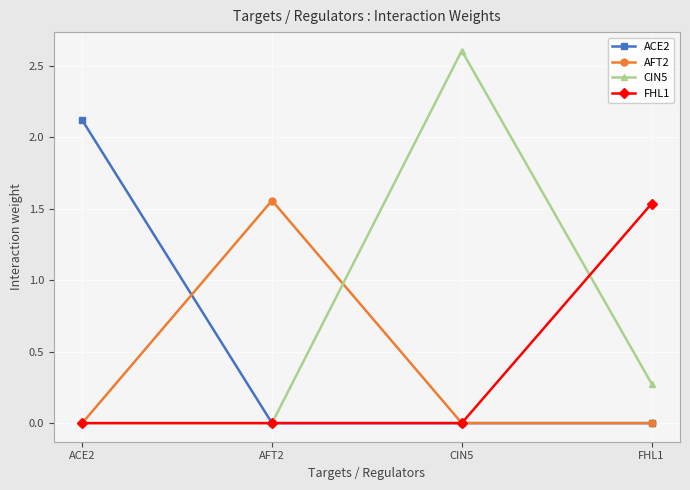

Which series has the largest total across all categories?

CIN5